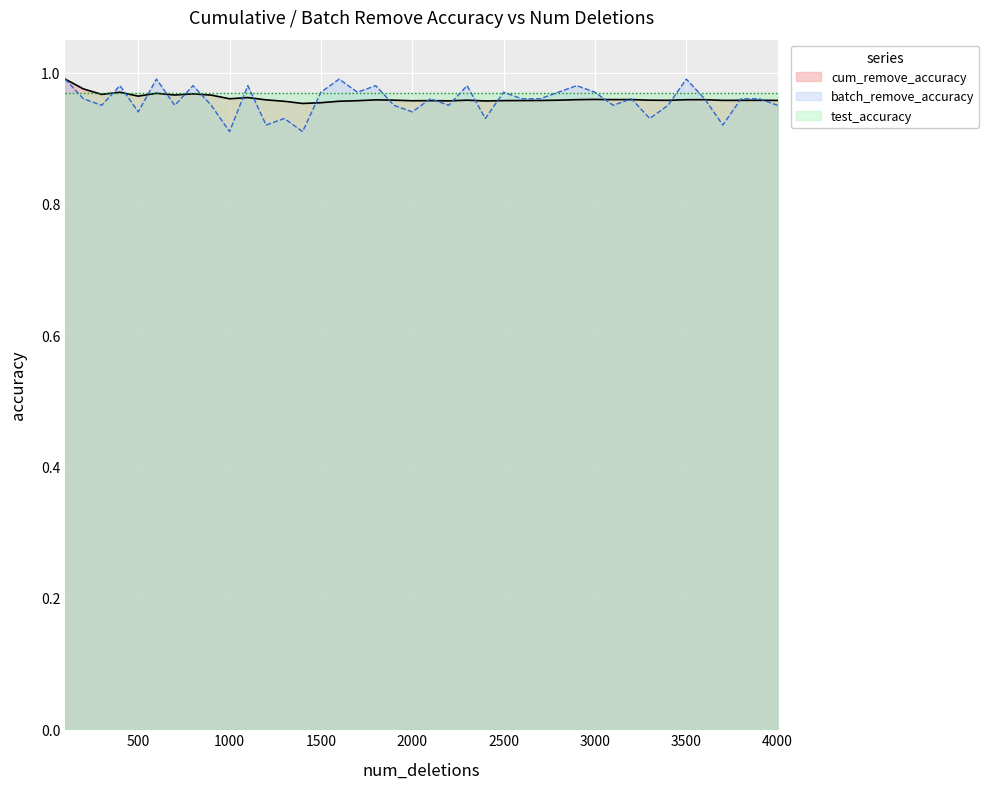

Reading left to right, extract all data points from this chart.

cum_remove_accuracy: 1.0	1.0	1.0	1.0	1.0	1.0	1.0	1.0	1.0	1.0	1.0	1.0	1.0	1.0	1.0	1.0	1.0	1.0	1.0	1.0	1.0	1.0	1.0	1.0	1.0	1.0	1.0	1.0	1.0	1.0	1.0	1.0	1.0	1.0	1.0	1.0	1.0	1.0	1.0	1.0
batch_remove_accuracy: 1.0	1.0	0.9	1.0	0.9	1.0	0.9	1.0	0.9	0.9	1.0	0.9	0.9	0.9	1.0	1.0	1.0	1.0	0.9	0.9	1.0	0.9	1.0	0.9	1.0	1.0	1.0	1.0	1.0	1.0	0.9	1.0	0.9	0.9	1.0	1.0	0.9	1.0	1.0	0.9